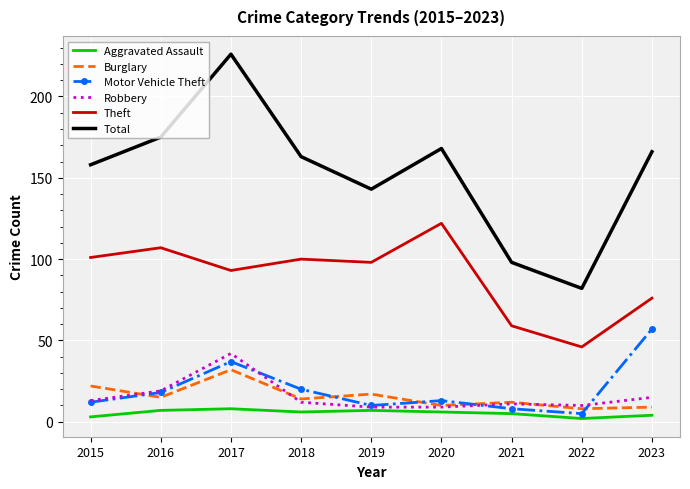

Is it true that Burglary equals 15 at 2016?

True